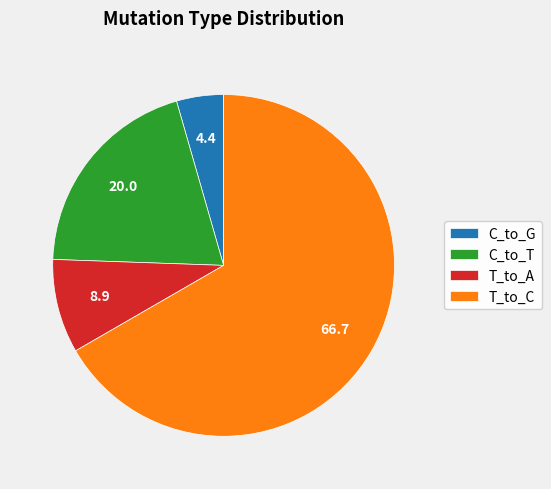

Is the sum of T_to_A and C_to_T greater than half?

No